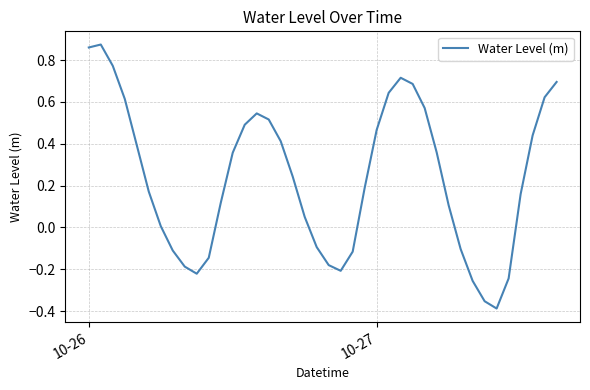

How many lines are shown in the chart?

1